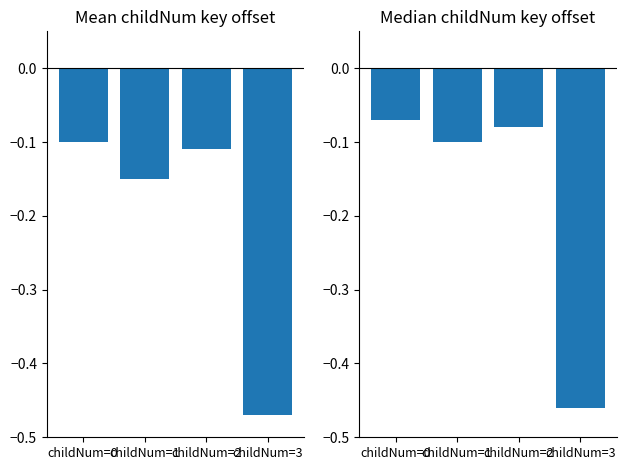

List the series in order of their overall mean, lowest first.

Mean key offset, Median key offset